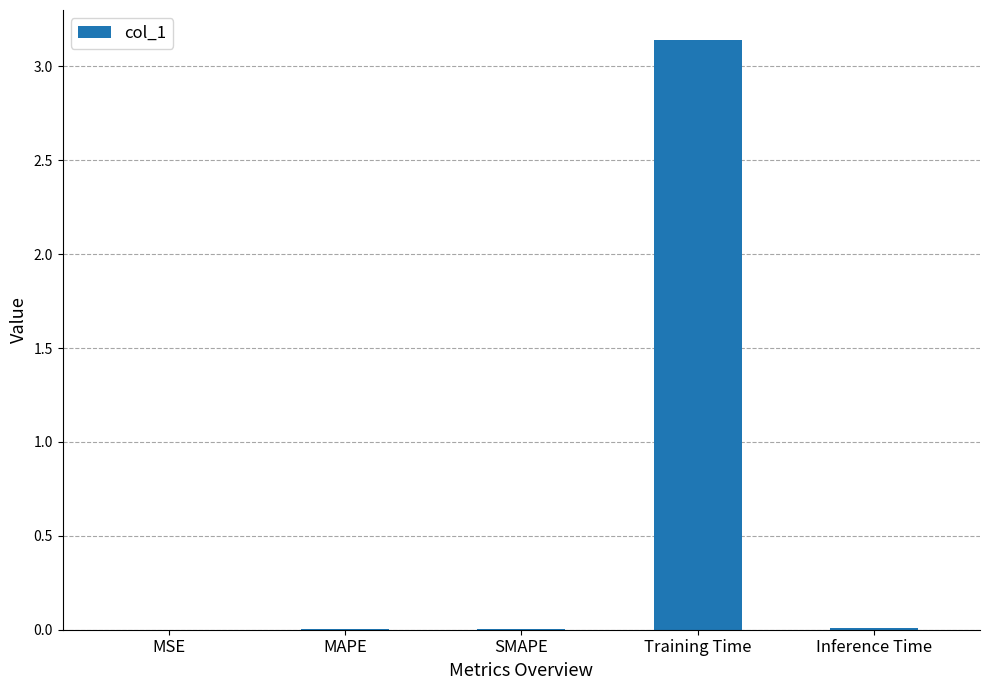

Is it true that the value at MSE is 0.0?

True